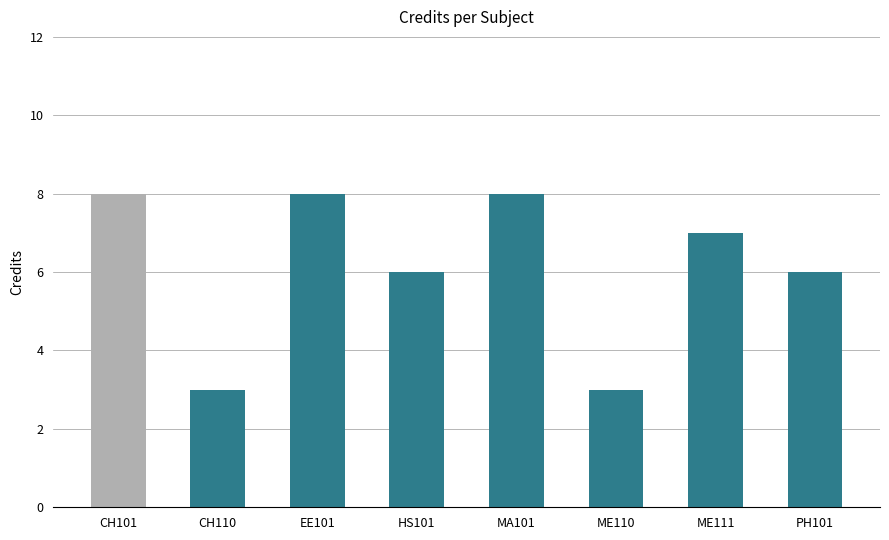

Is it true that the value at EE101 is 12?

False